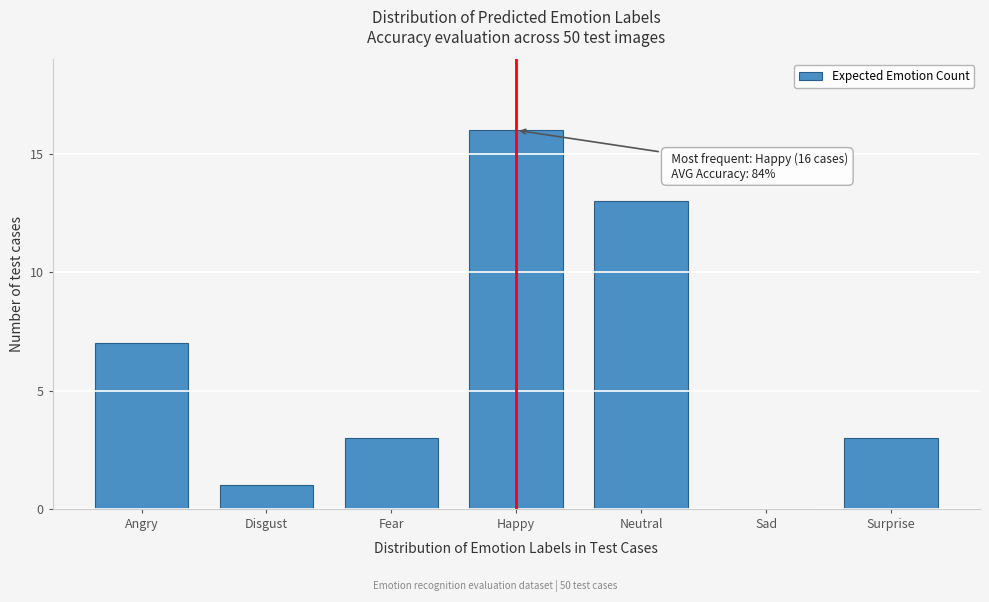

Reading left to right, extract all data points from this chart.

Angry=7	Disgust=1	Fear=3	Happy=16	Neutral=13	Sad=0	Surprise=3